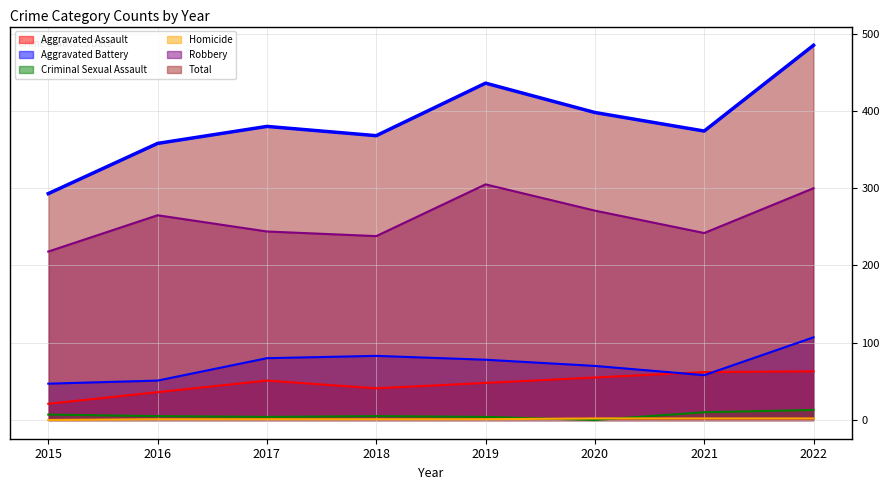

True or false: Homicide has more than 2 points higher than both neighbors.

False